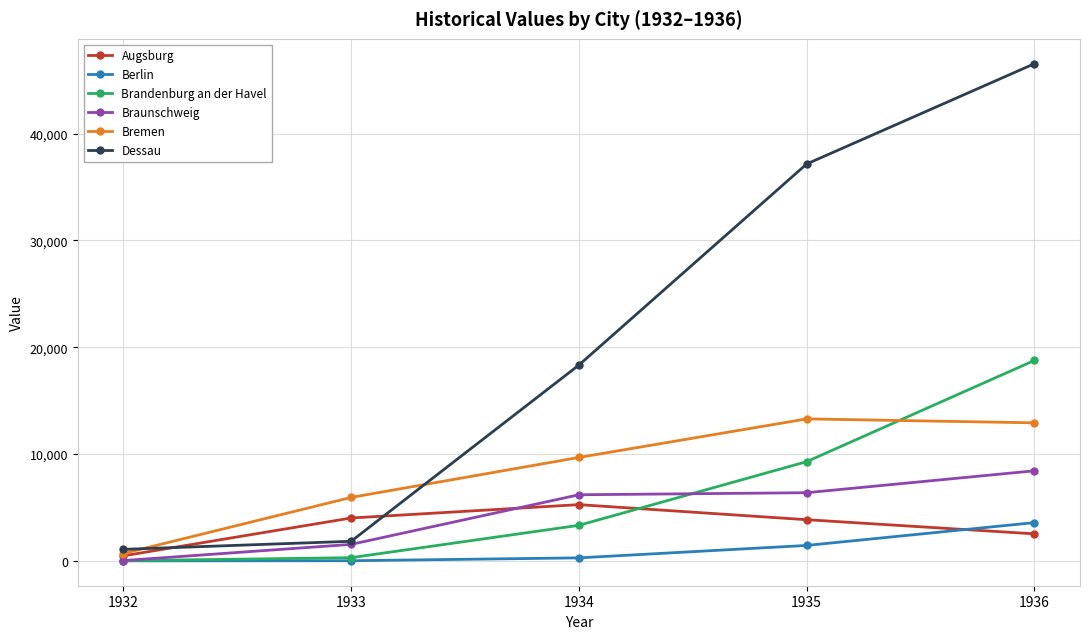

What is the difference between the Braunschweig values at 1936 and 1935?

2051.1